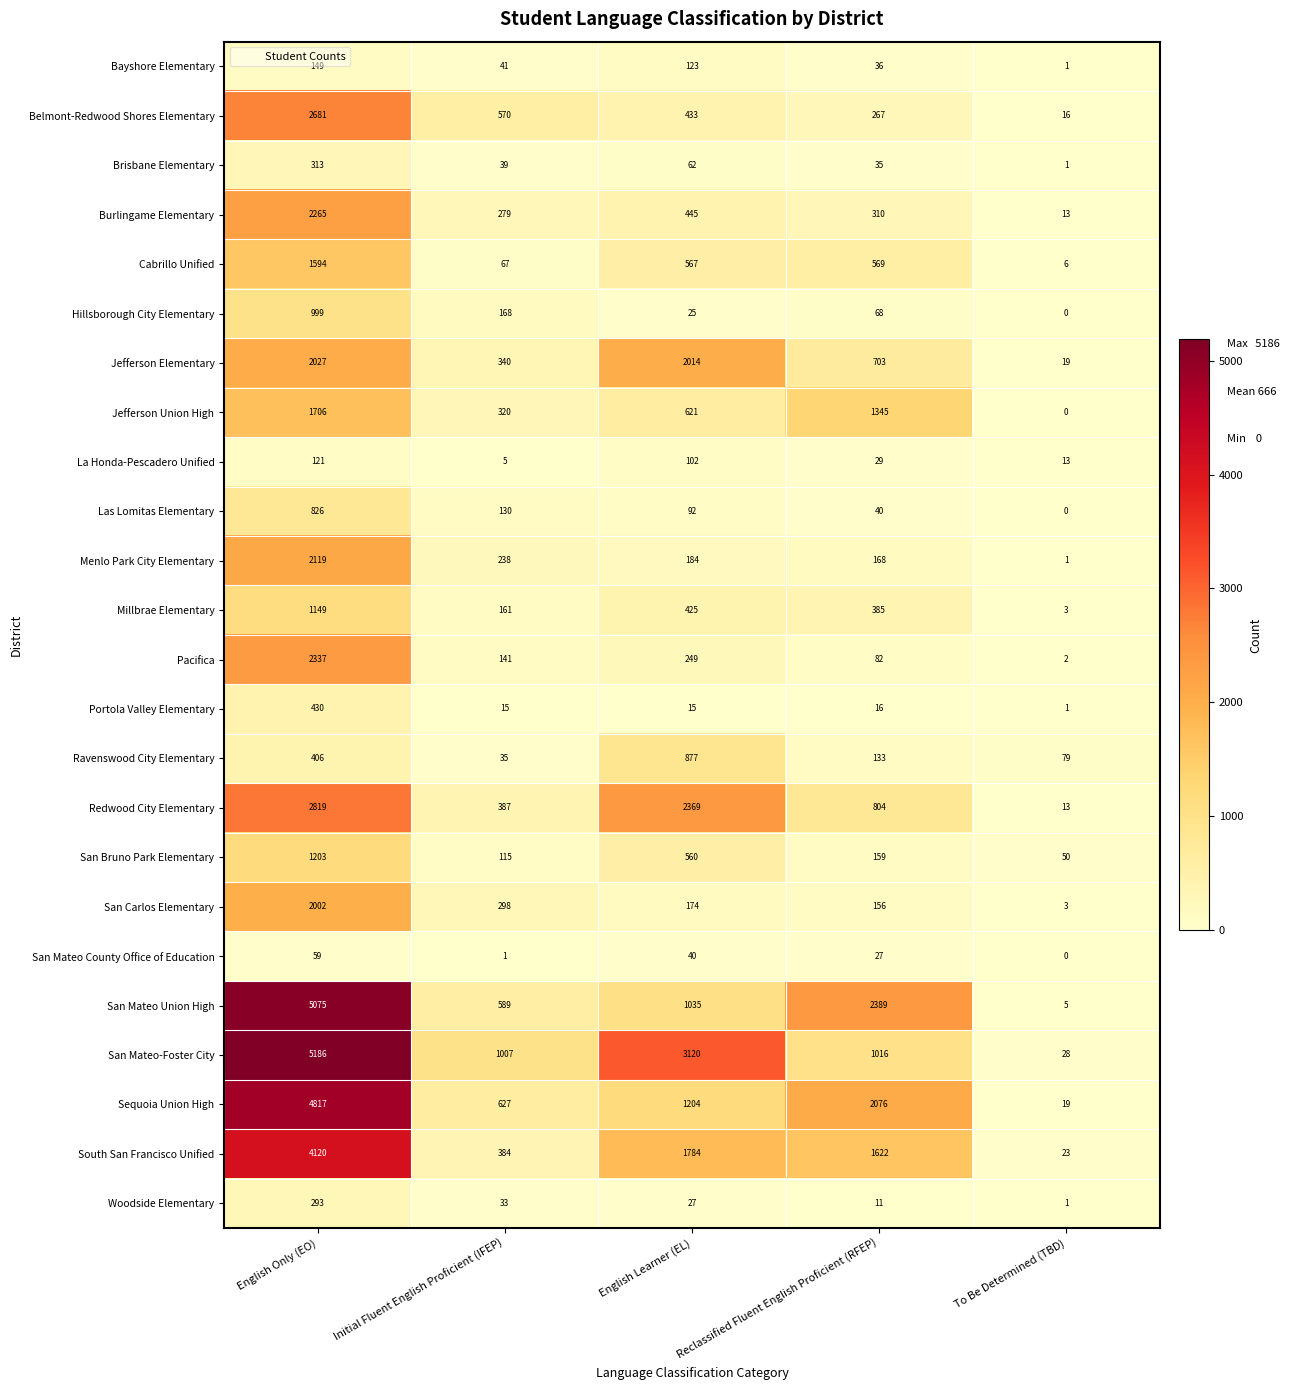

How many positive values does the Las Lomitas Elementary series have?

4